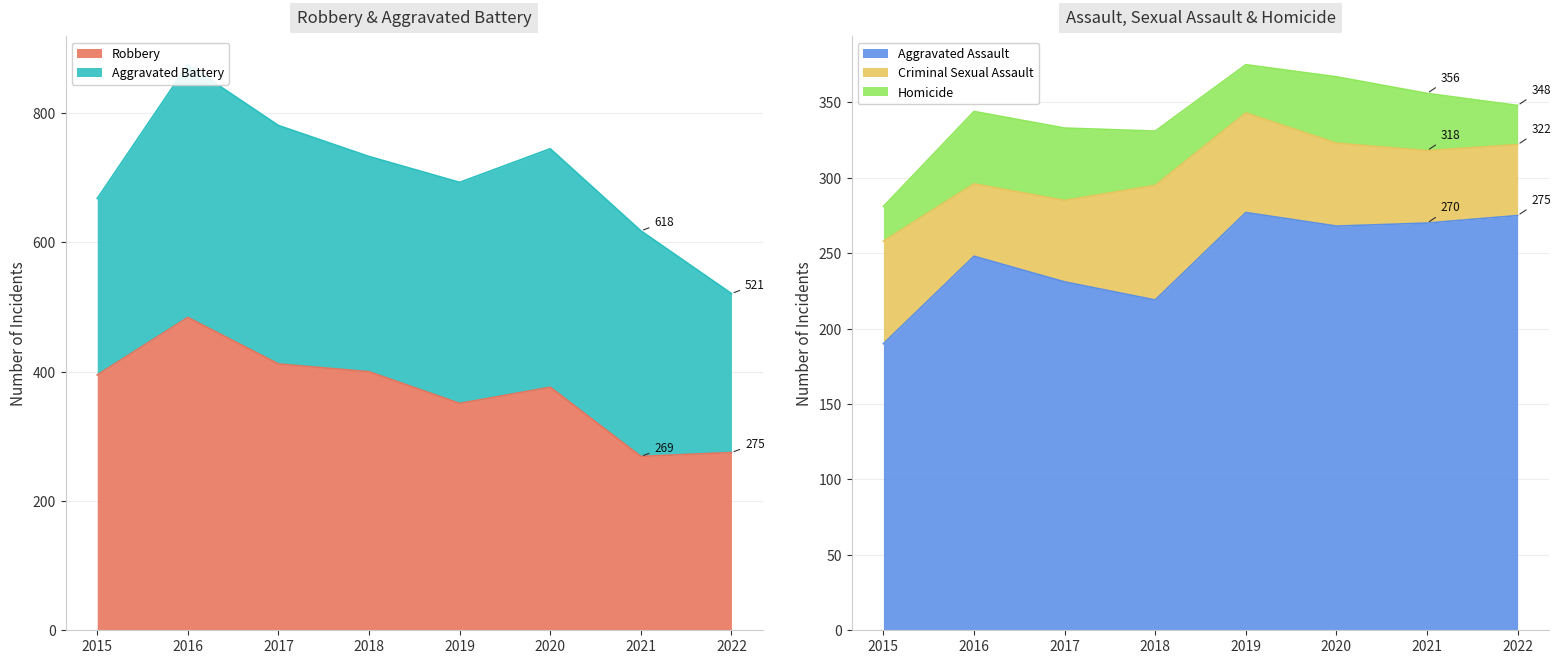

How many data points in Homicide are less than 38?

4